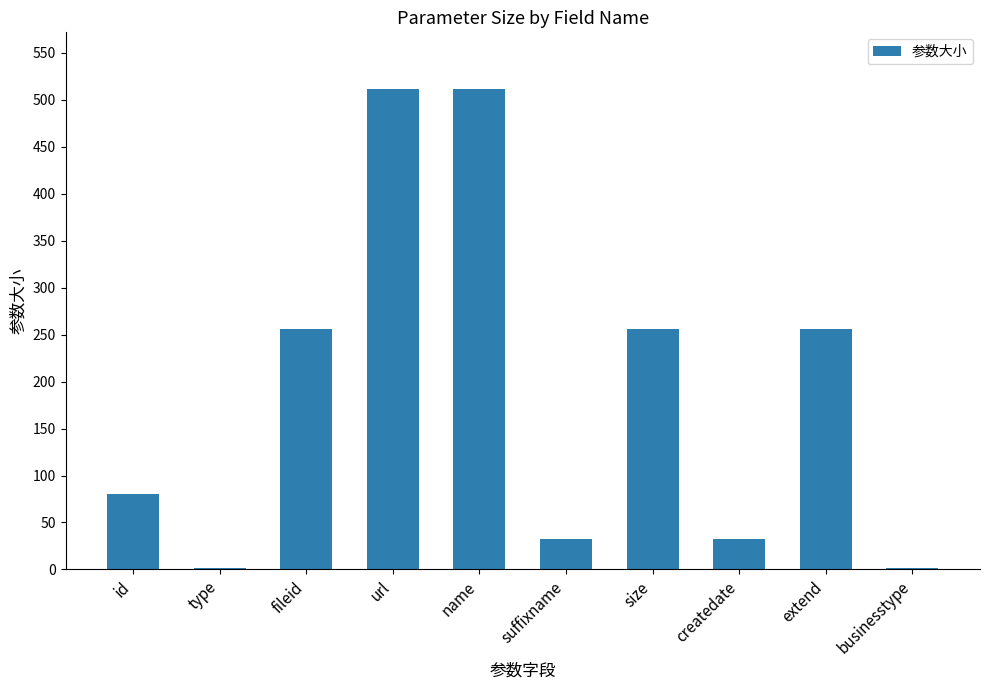

Reading left to right, extract all data points from this chart.

id=80	type=2	fileid=256	url=512	name=512	suffixname=32	size=256	createdate=32	extend=256	businesstype=2